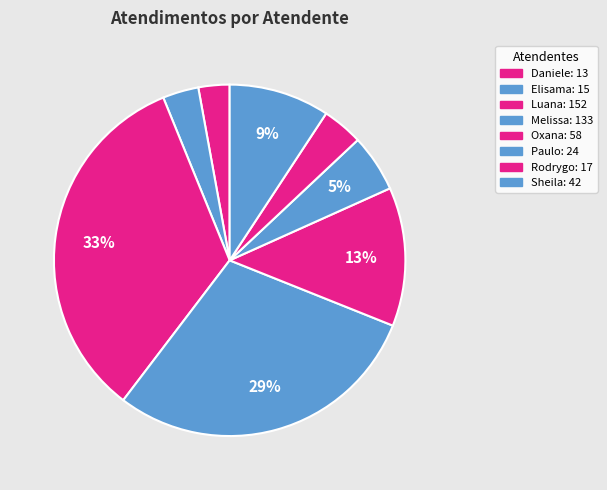

How many segments does this pie chart have?

8